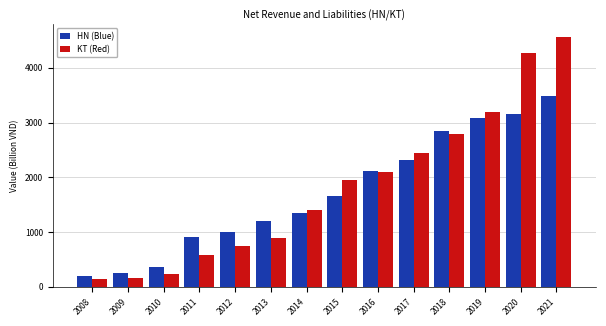

Reading right to left, what are all the values shown in this chart?

HN (Blue): 3484	3154	3091	2846	2320	2108	1661	1354	1205	1008	914	359	245	190
KT (Red): 4567	4277	3192	2789	2451	2098	1954	1401	896	748	584	232	163	141